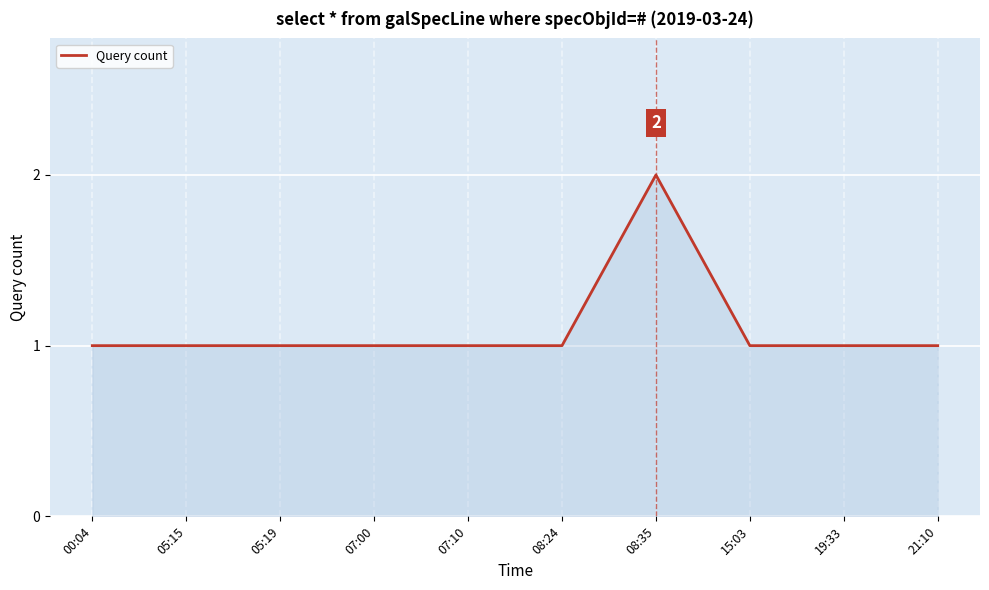

Which label corresponds to the largest value in the chart?

08:35